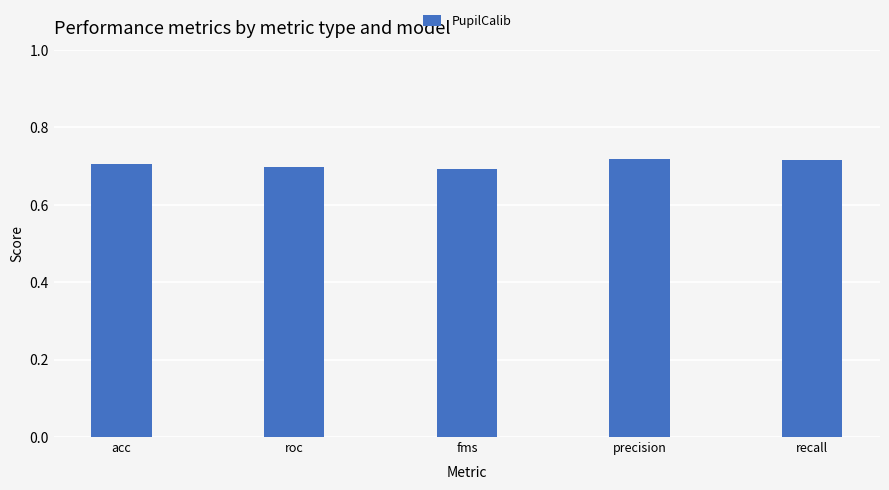

The value at fms is 0.9. True or false?

False